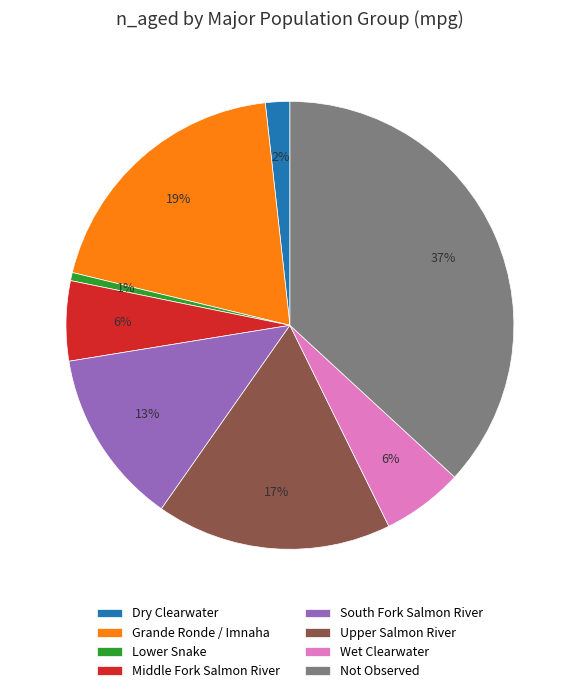

Count the number of slices in the pie.

8